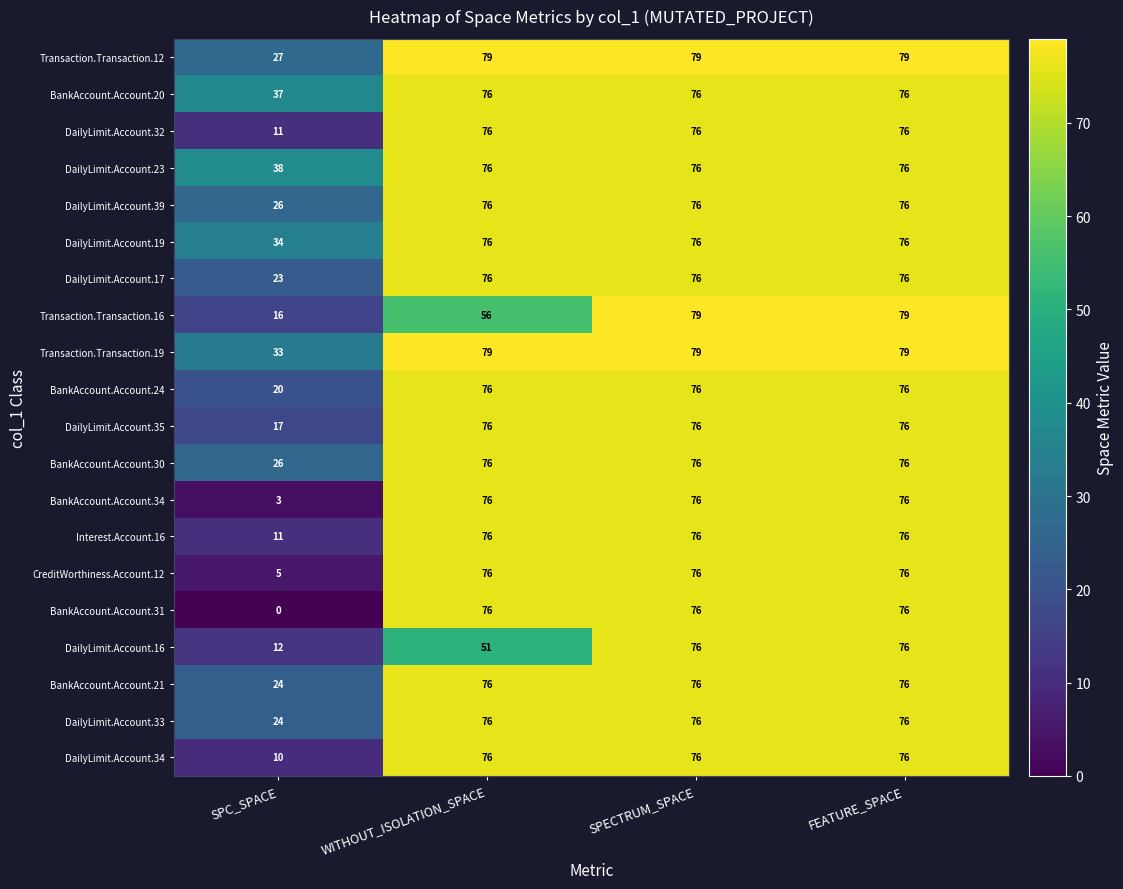

Which series has the largest range (max minus min)?

BankAccount.Account.31